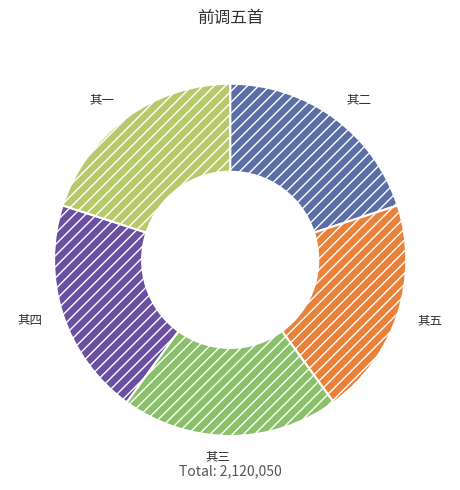

What is the ratio of the value at 其二 to the value at 其四?

1.0